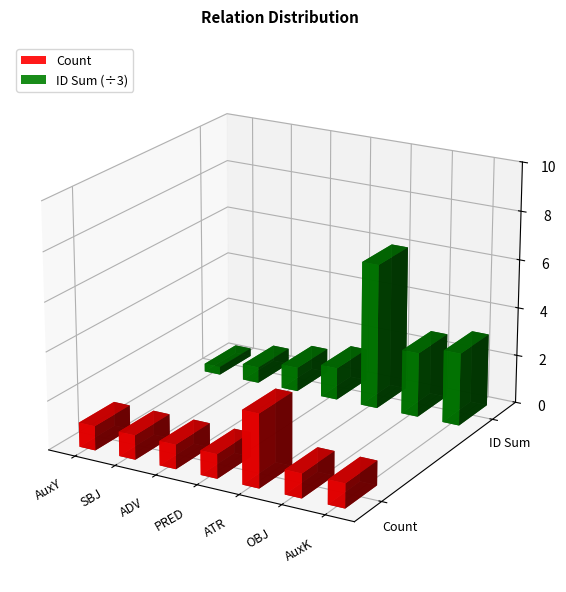

List the series in order of their overall mean, lowest first.

Count, ID